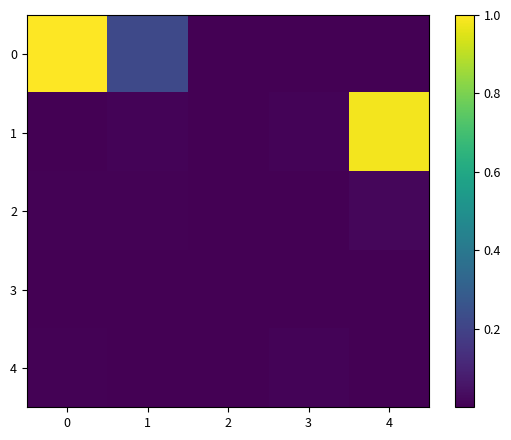

Which has a higher value, 1 or 4?

1